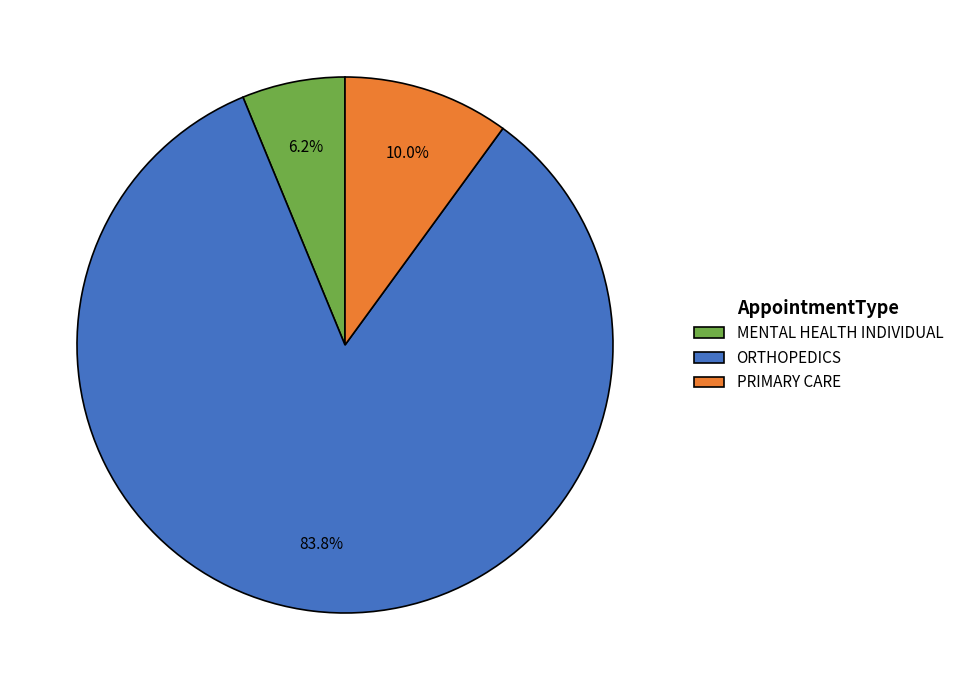

To the nearest percent, what is the difference between the largest and smallest slice percentages?

78%